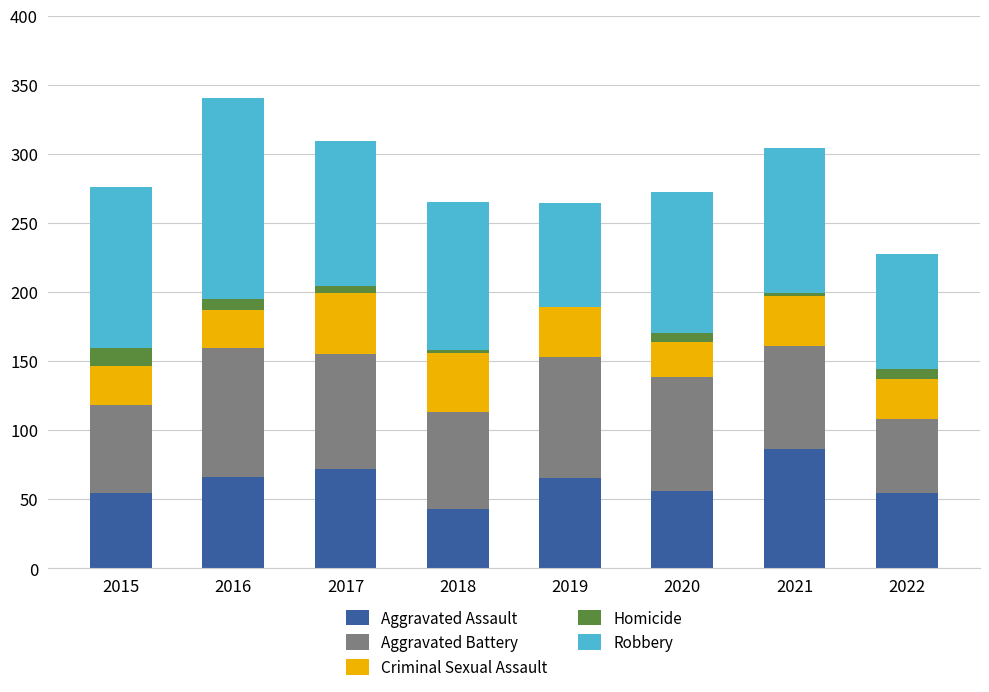

Are the bars horizontal?

No